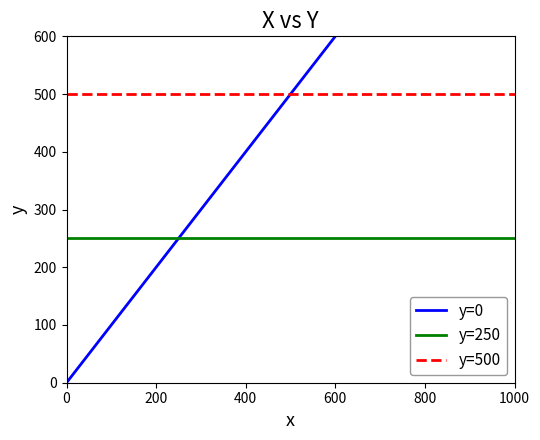

The y=500 series shows 183 at 1000. True or false?

False